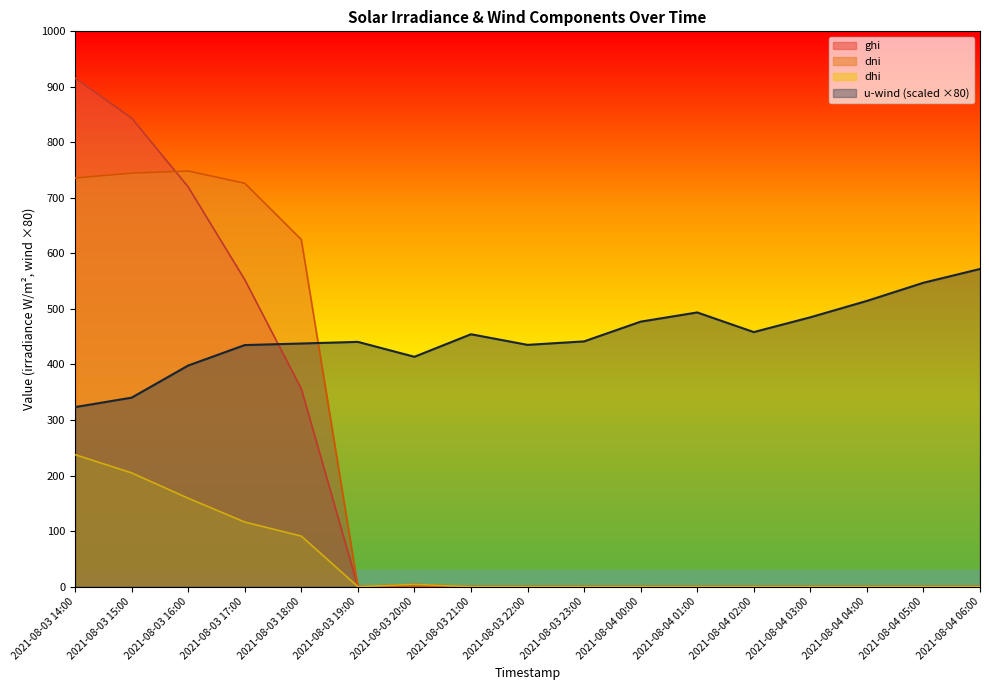

What is the difference between the maximum and minimum values in the dni series?

748.5